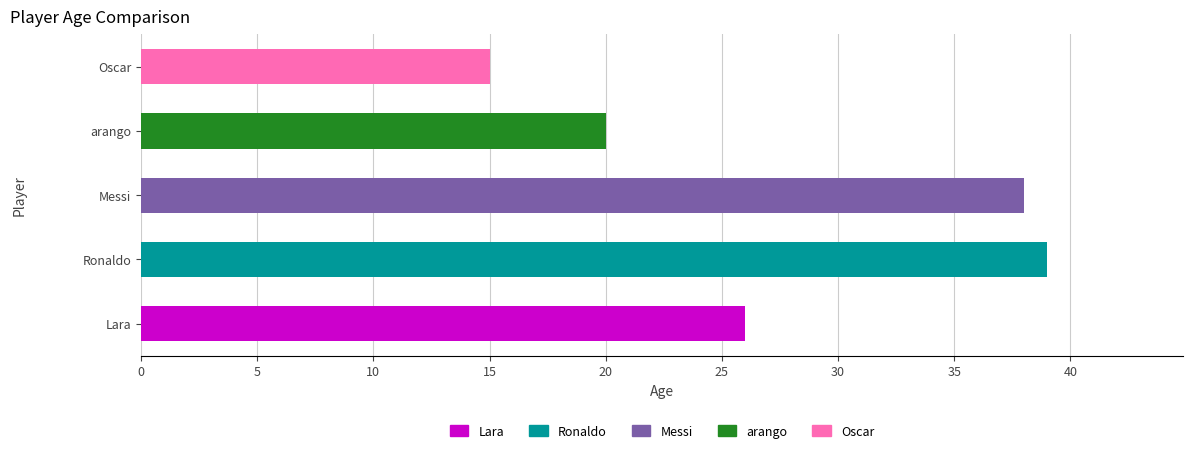

What is the sum of the values at Oscar and Lara?

41